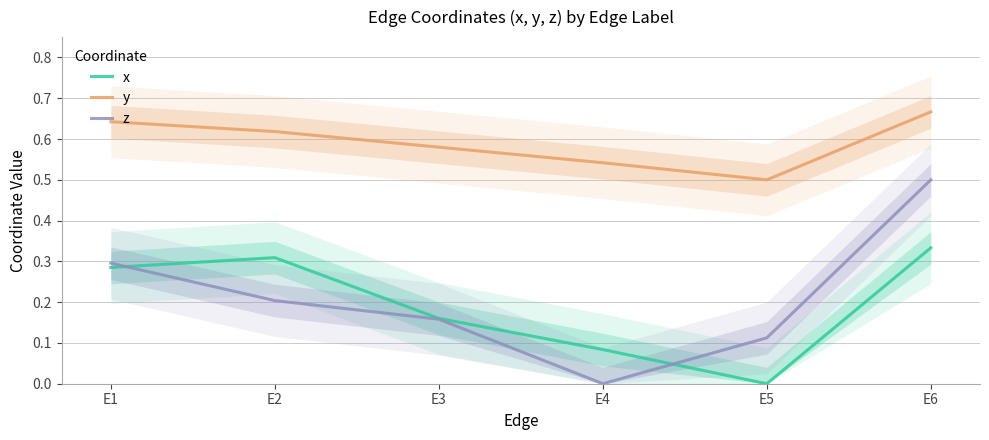

True or false: z and x intersect in this chart.

True